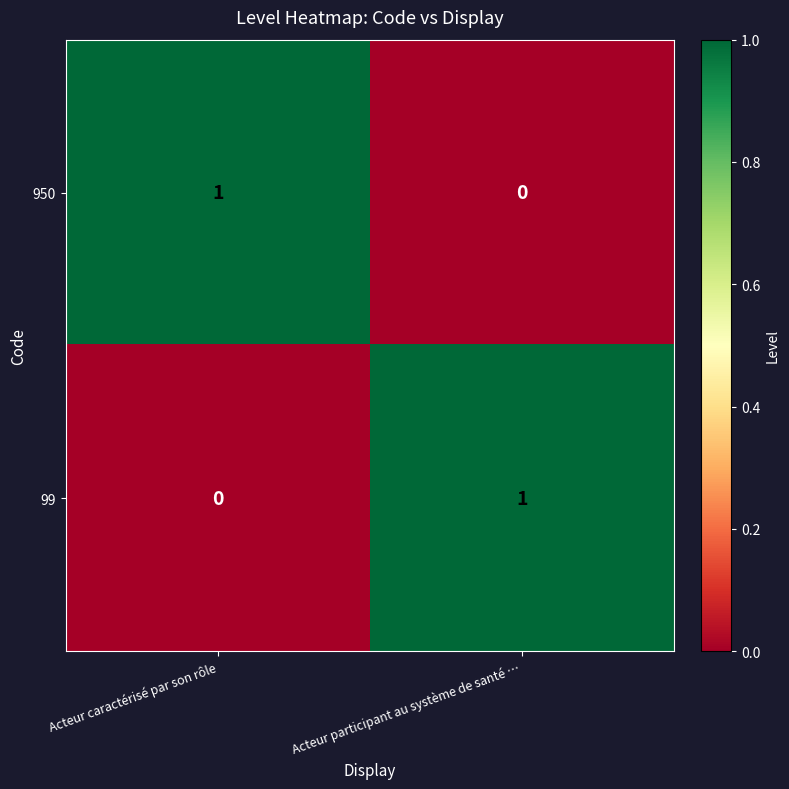

The value of 99 at Acteur participant au système de santé … is 1. True or false?

True